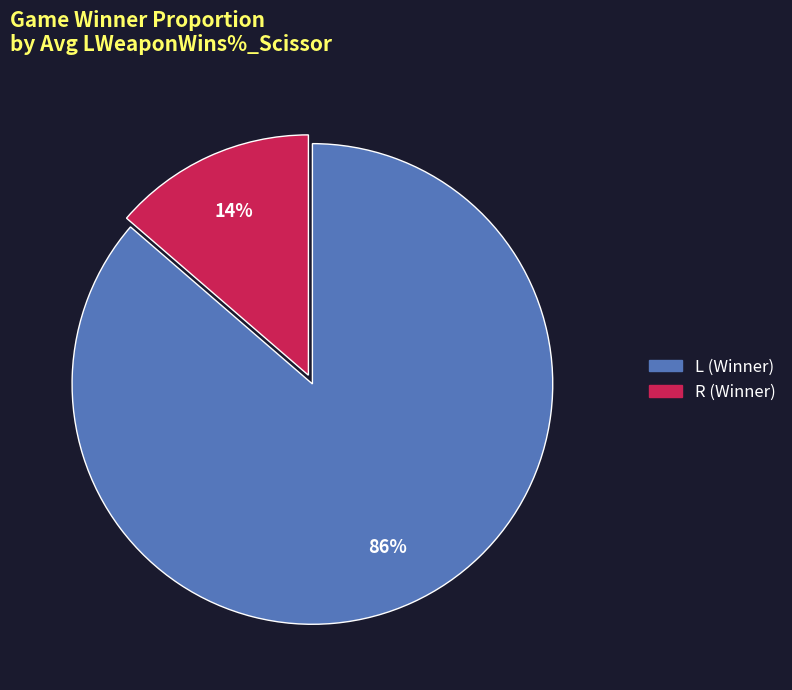

Which category has the biggest portion of the pie?

L